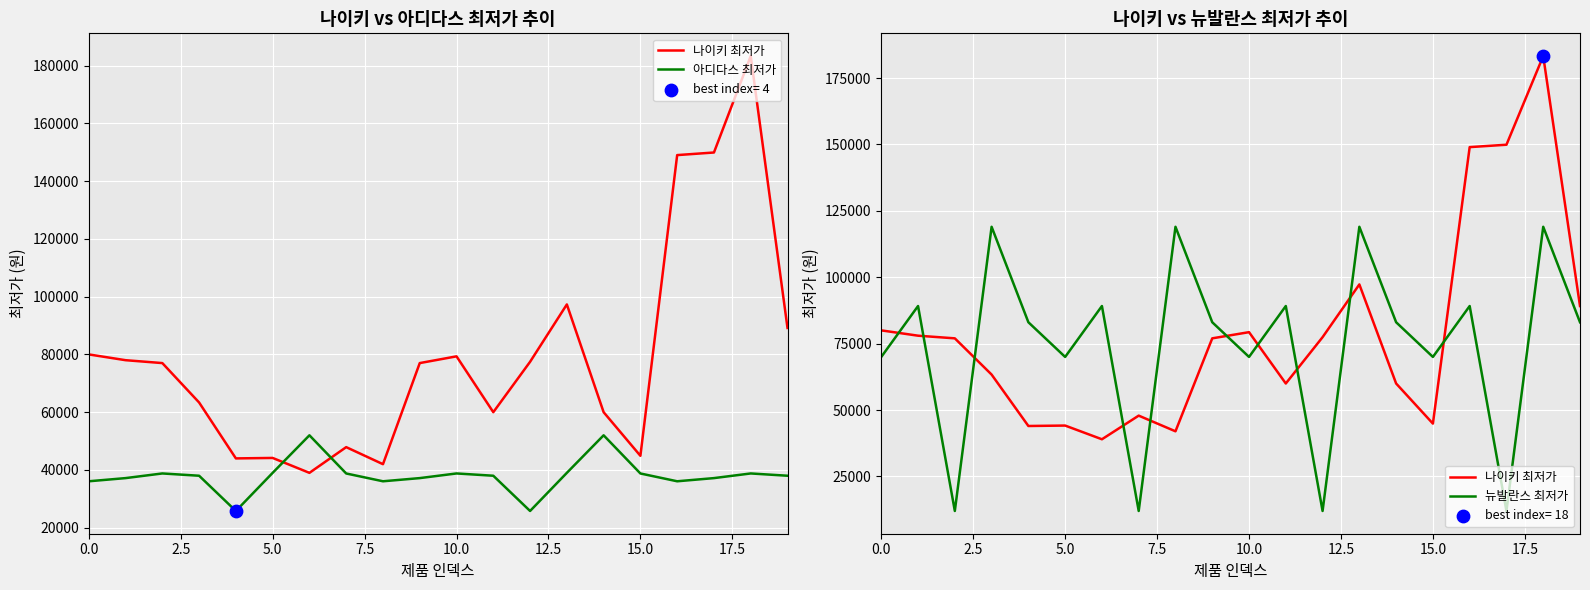

At which category is the sum across all series the highest?

18